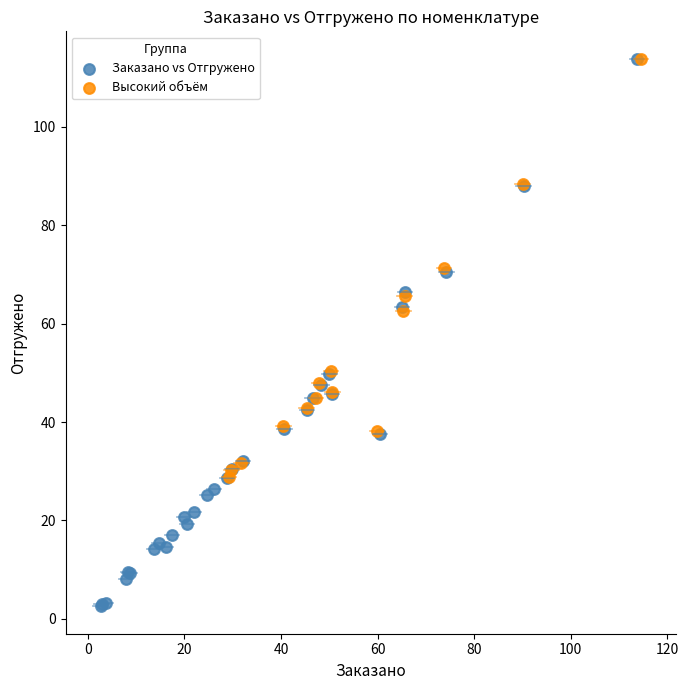

Which series has the widest spread of Y values?

Заказано vs Отгружено